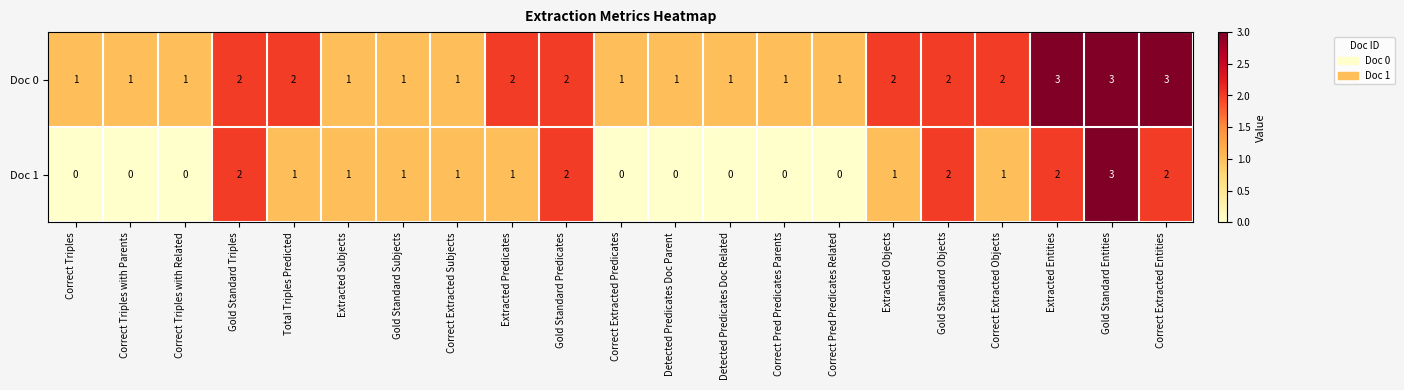

List the series in order of their overall mean, highest first.

Doc 0, Doc 1